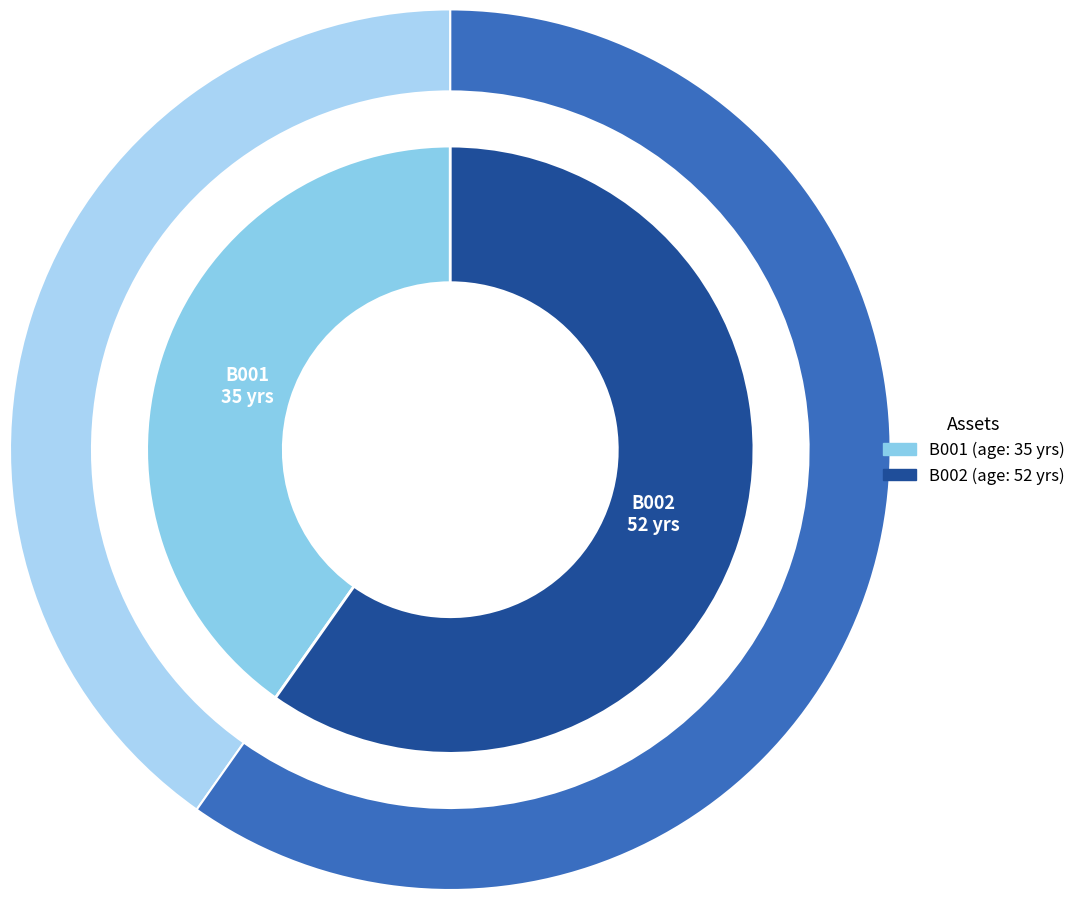

Approximately how many times larger is the value at B002 compared to B001?

1.5